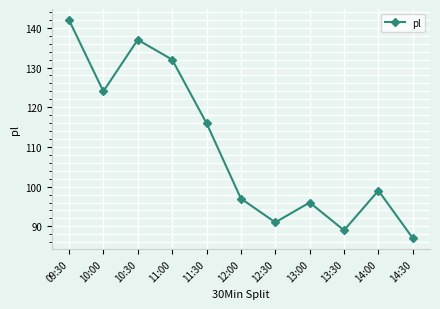

The value at 14:30 is 87. True or false?

True